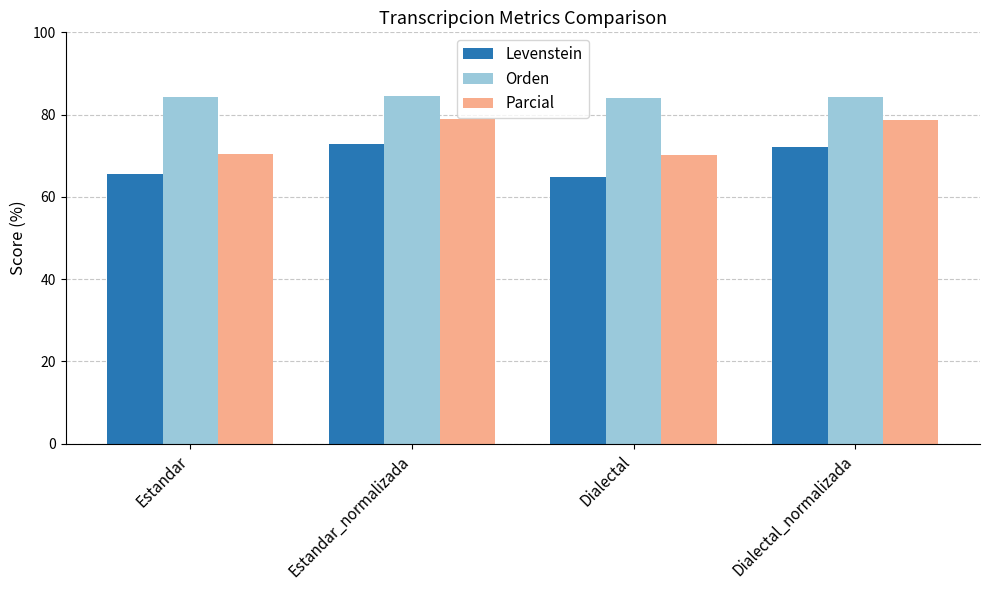

Which series has the widest spread of values?

Parcial